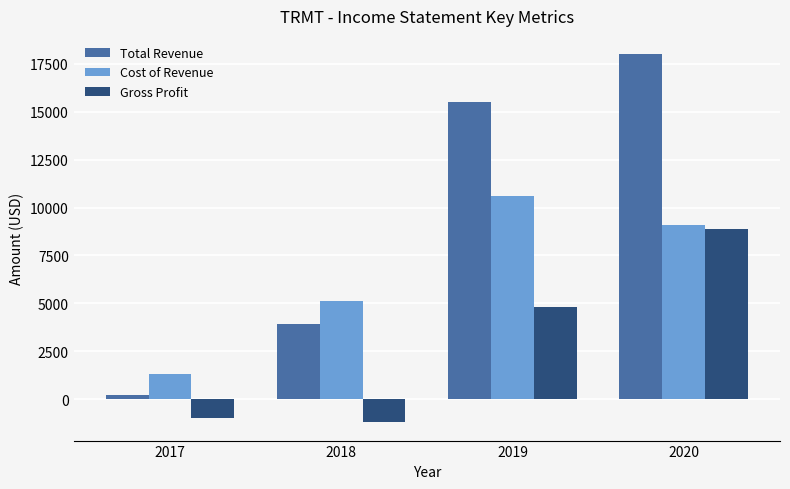

What is the sum of all Total Revenue values?

37600